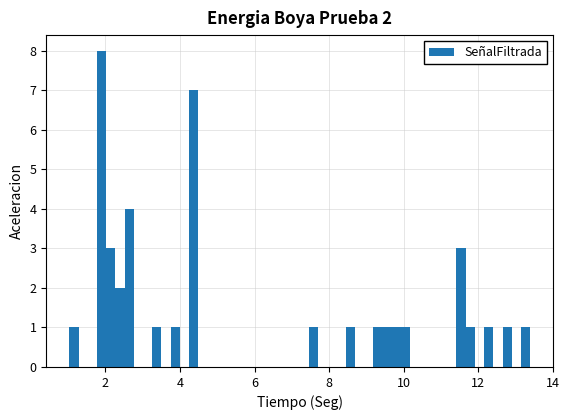

Read against the x-axis, roughly where is the centre of the tallest bar?

1.8